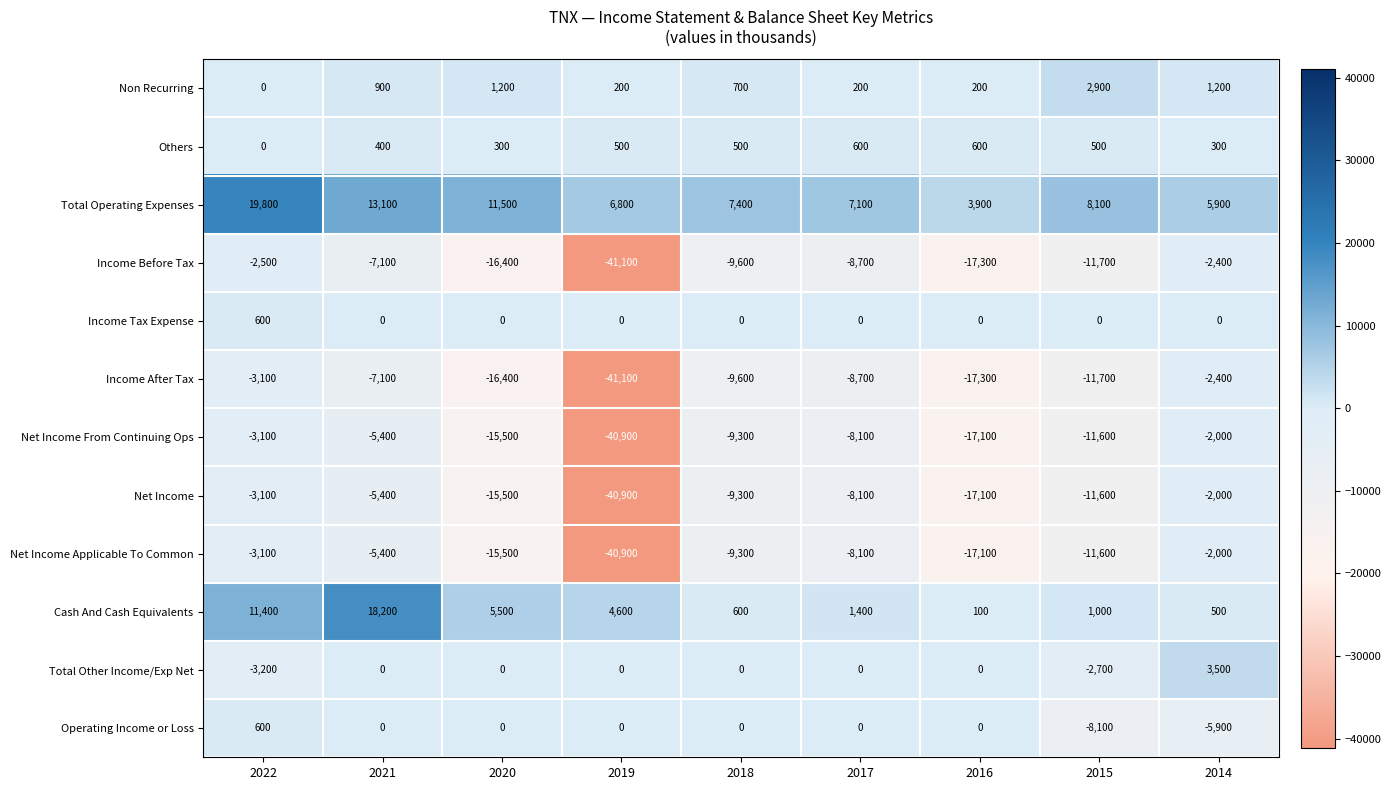

How many Others values are between 300 and 500?

6